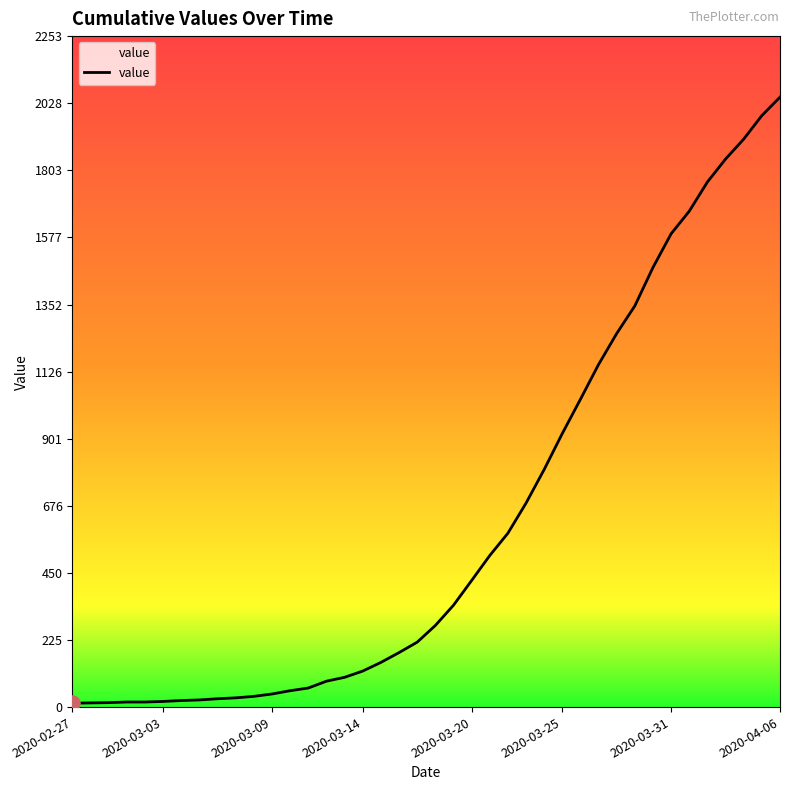

What is the change in value from 2020-03-10 to 2020-03-26?

+979